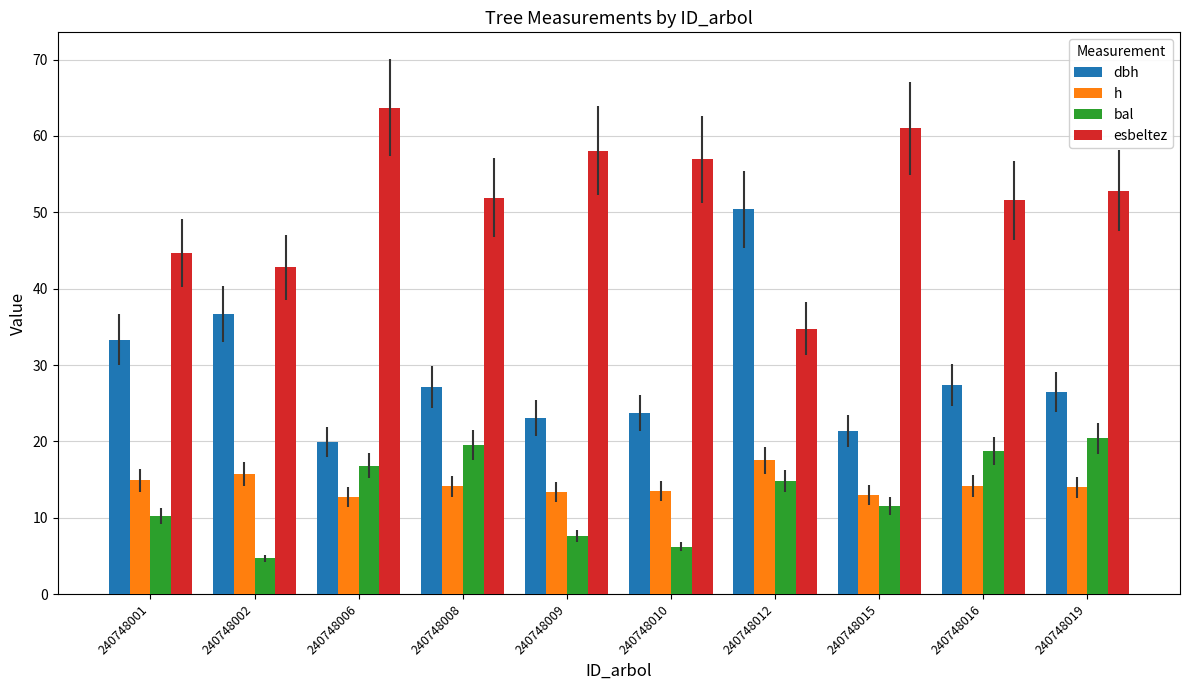

Which series changed the most between 240748008 and 240748009?

bal